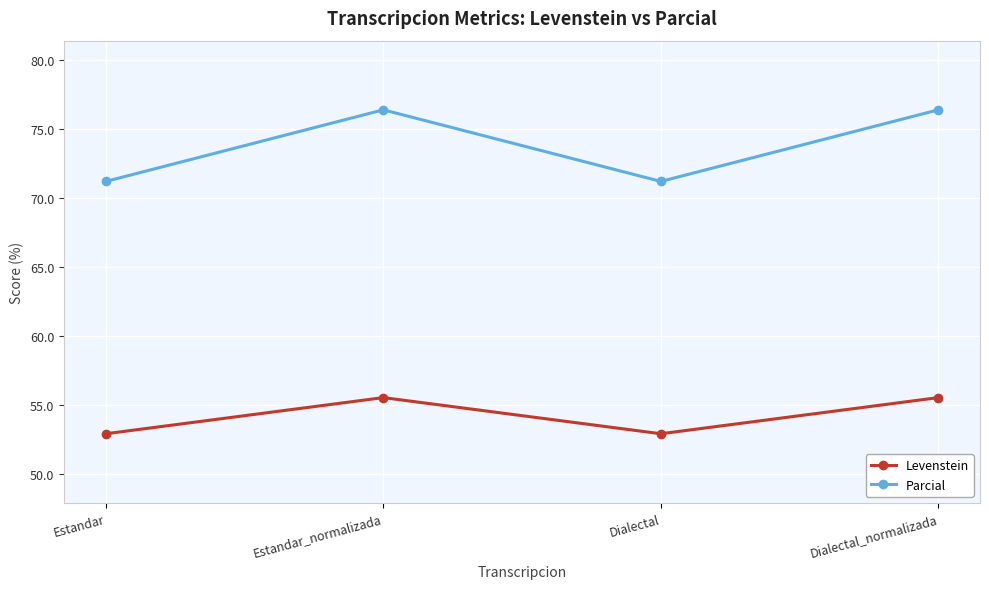

Reading left to right, extract all data points from this chart.

Levenstein: Estandar=52.9	Estandar_normalizada=55.6	Dialectal=52.9	Dialectal_normalizada=55.6
Parcial: Estandar=71.2	Estandar_normalizada=76.4	Dialectal=71.2	Dialectal_normalizada=76.4